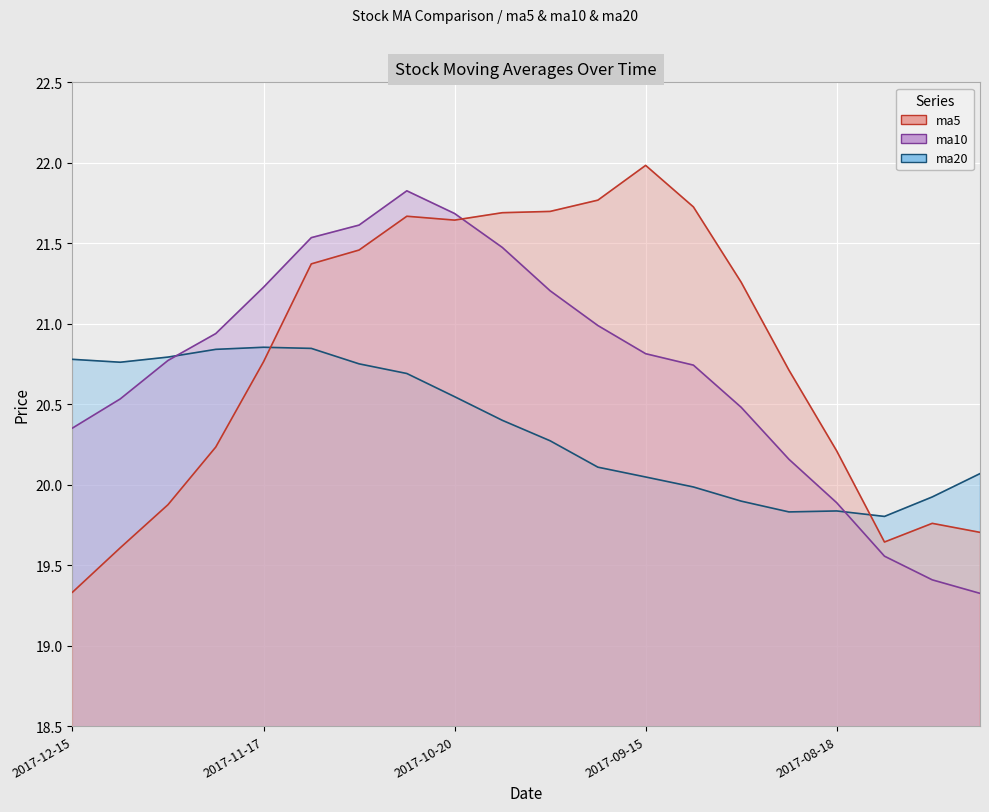

True or false: ma20 has more than 1 interior local peaks.

True